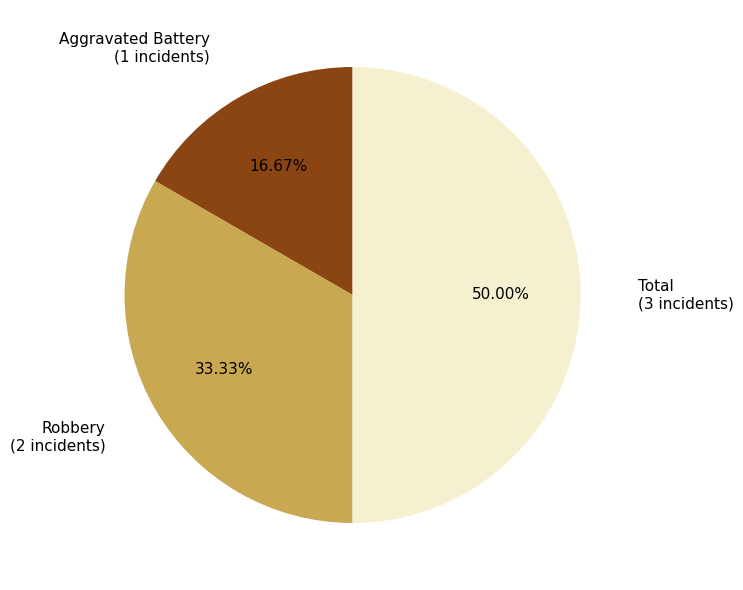

Rank the categories by value from lowest to highest.

Aggravated Battery, Robbery, Total